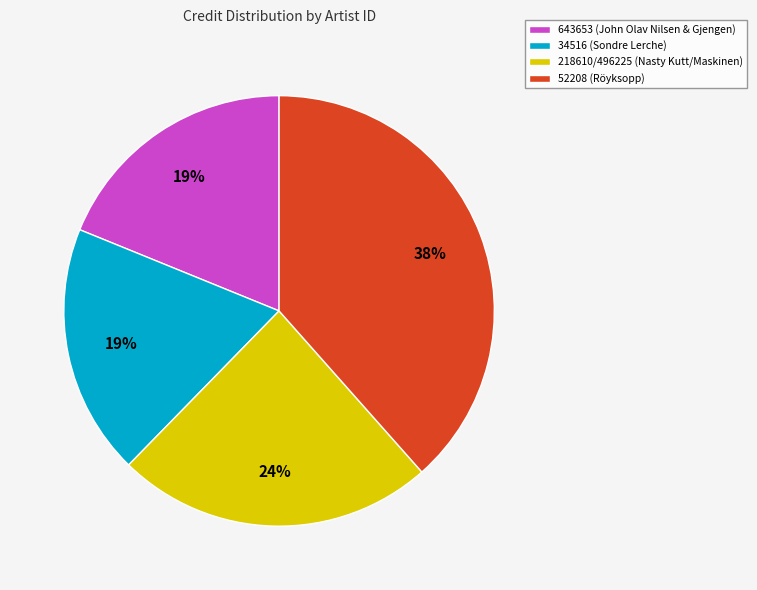

Which has a higher value, 643653 (John Olav Nilsen & Gjengen) or 52208 (Röyksopp)?

52208 (Röyksopp)